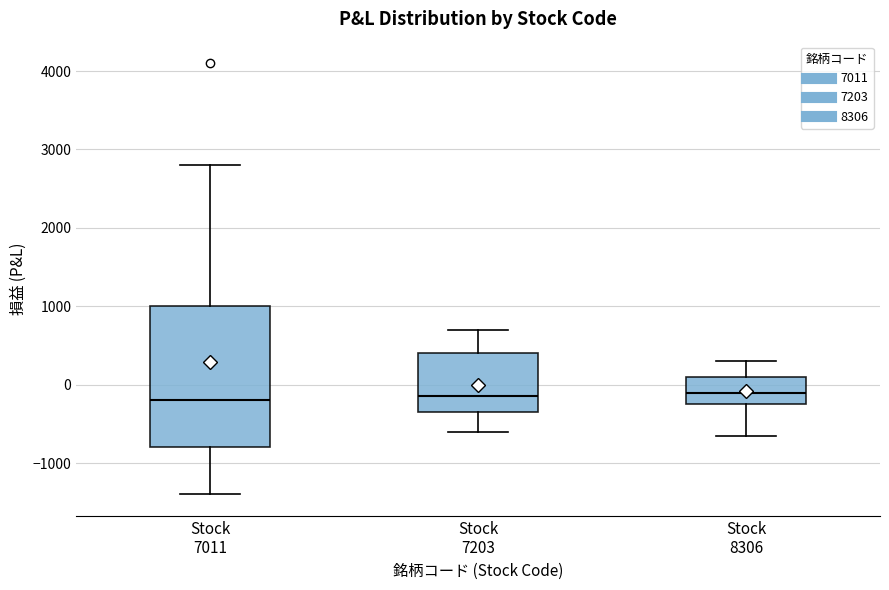

Reading left to right, transcribe this box plot: for each box, give where its median line is, the range the box spans, and where its two whiskers end, as read against the y-axis. The values are not printed on the chart, so give them approximately, as read against the axis.

Stock 7011: median -200, box -800 to 1000, whiskers -1400 to 2800
Stock 7203: median -100, box -300 to 400, whiskers -600 to 700
Stock 8306: median -100, box -200 to 100, whiskers -600 to 300